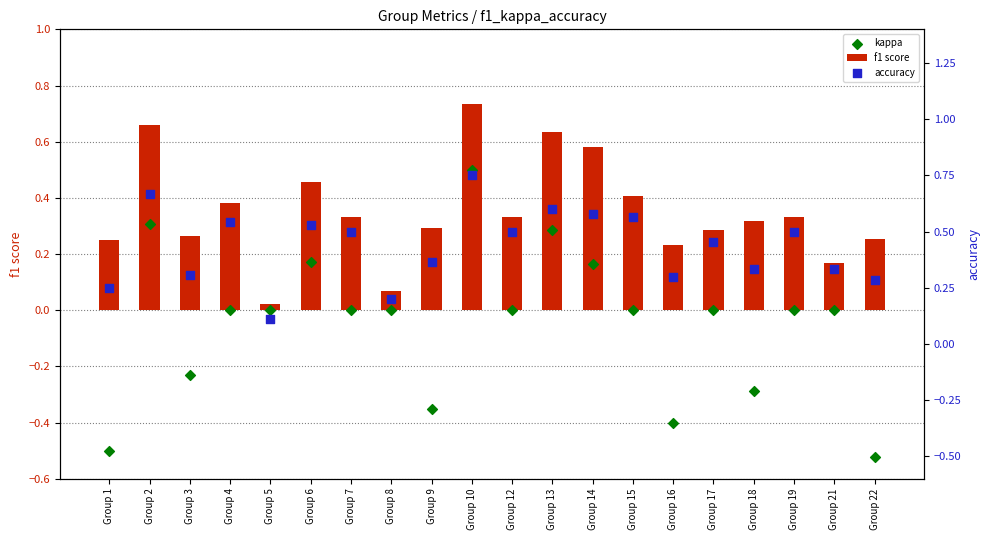

What is the total value across all series at Group 9?

0.3